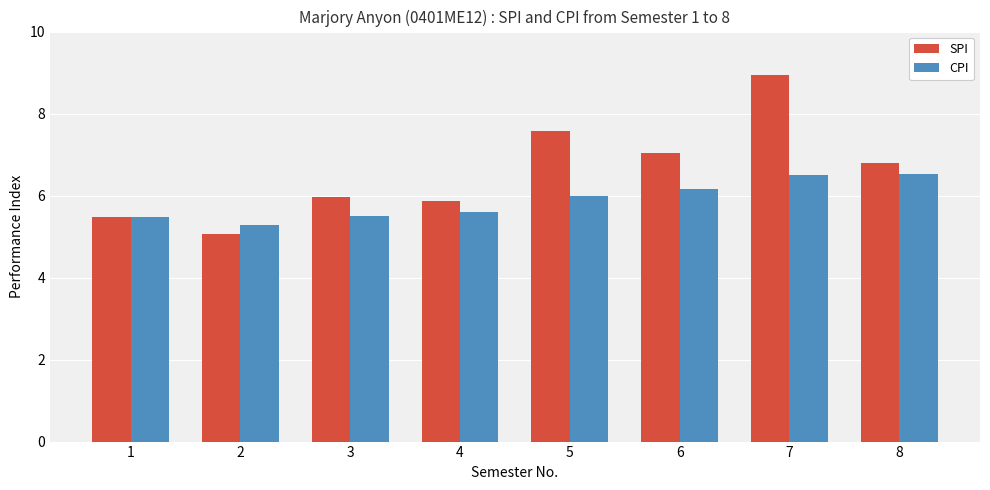

Does the chart contain any negative values?

No